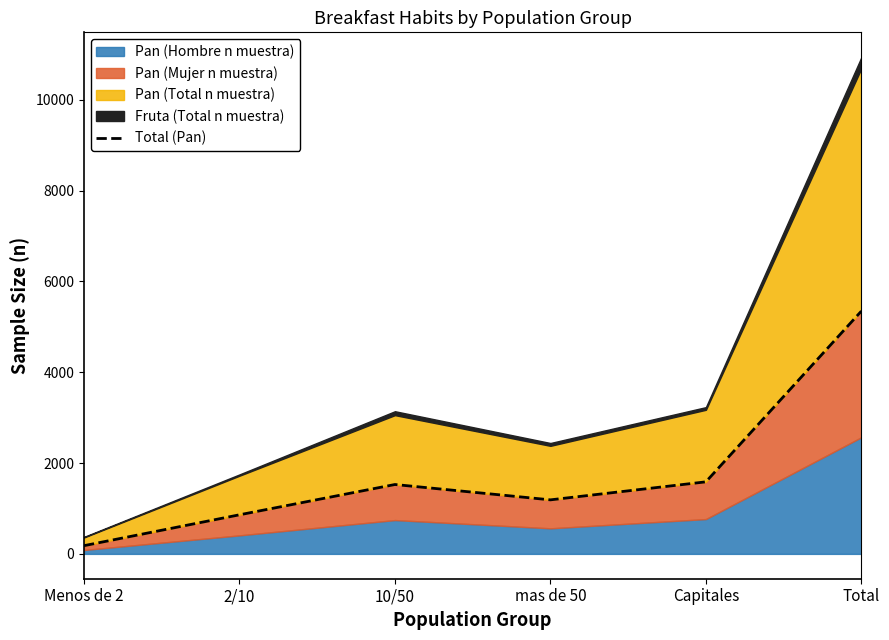

At which category does the data reach its first local valley?

mas de 50